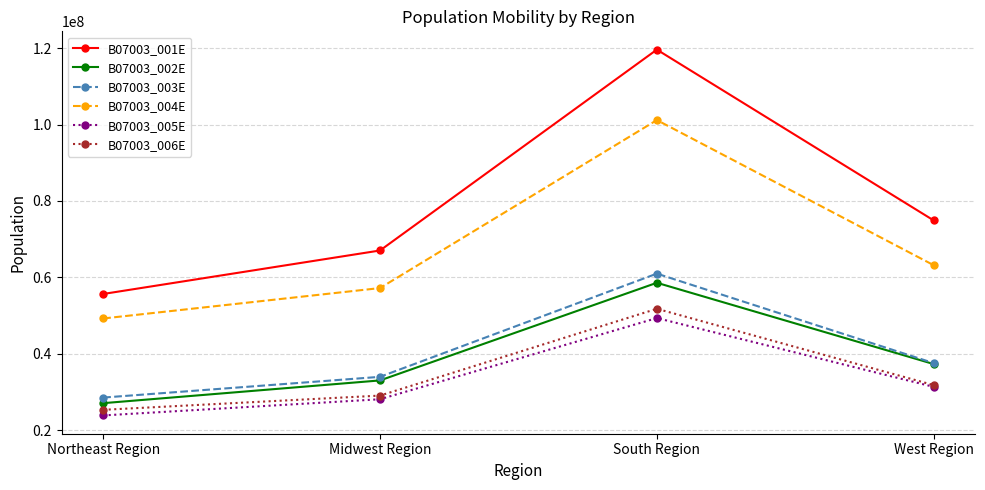

True or false: B07003_001E has more than 0 points higher than both neighbors.

True